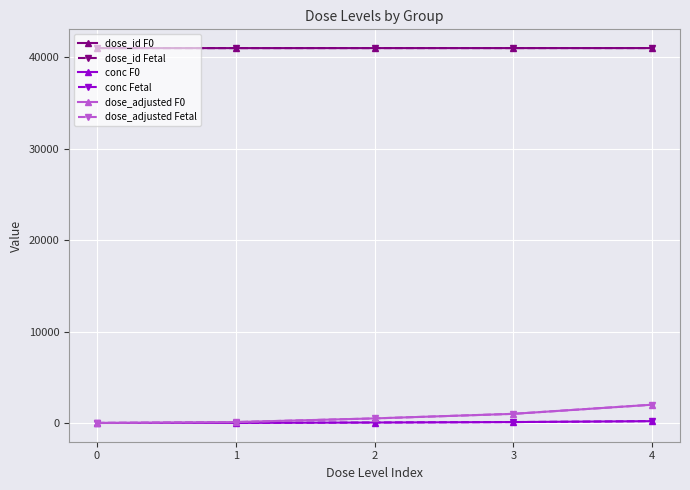

Does the chart have visible grid lines?

Yes